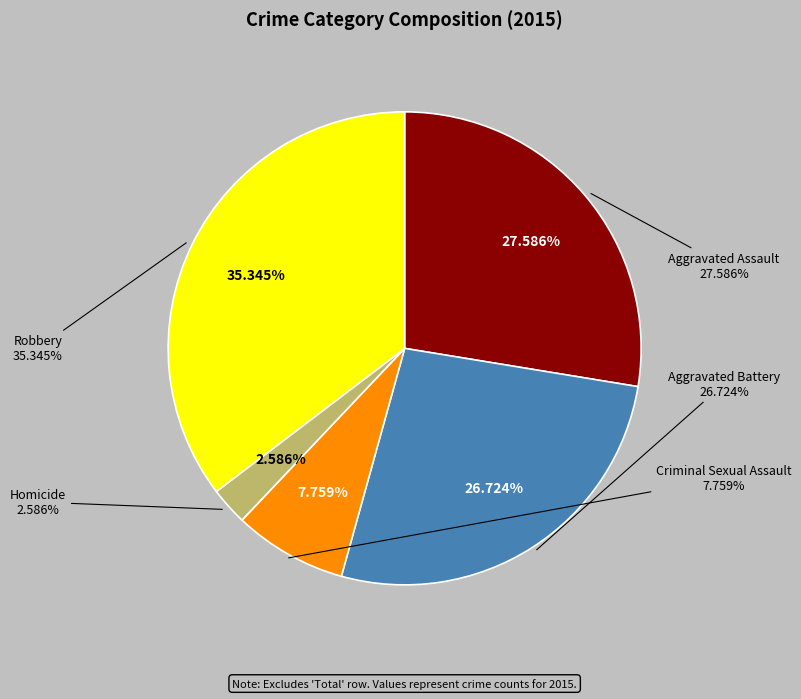

Does Aggravated Battery account for over 50% of the chart?

No